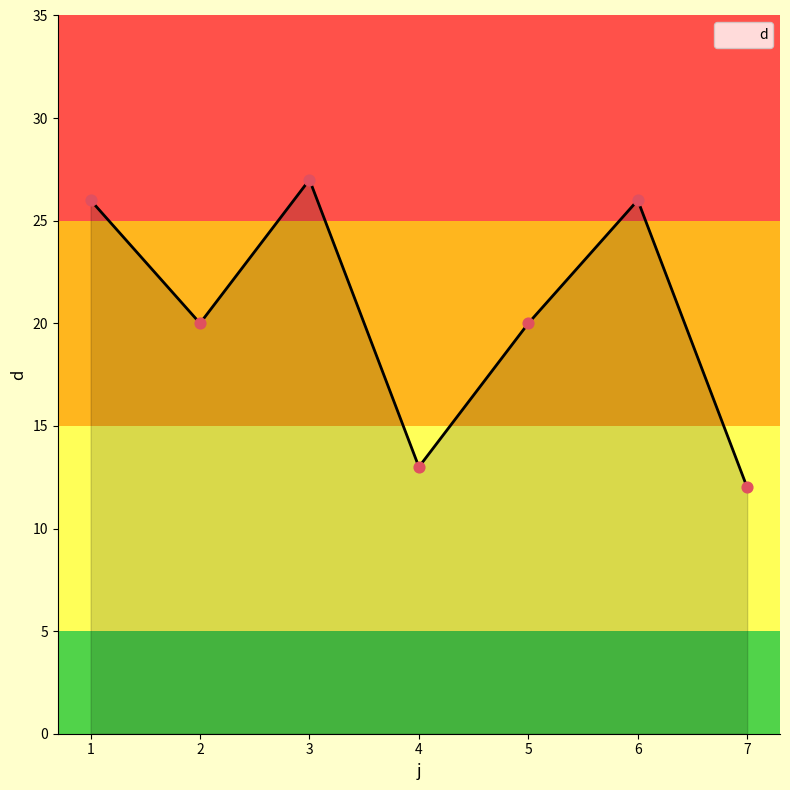

Between 3 and 1, which is larger?

3